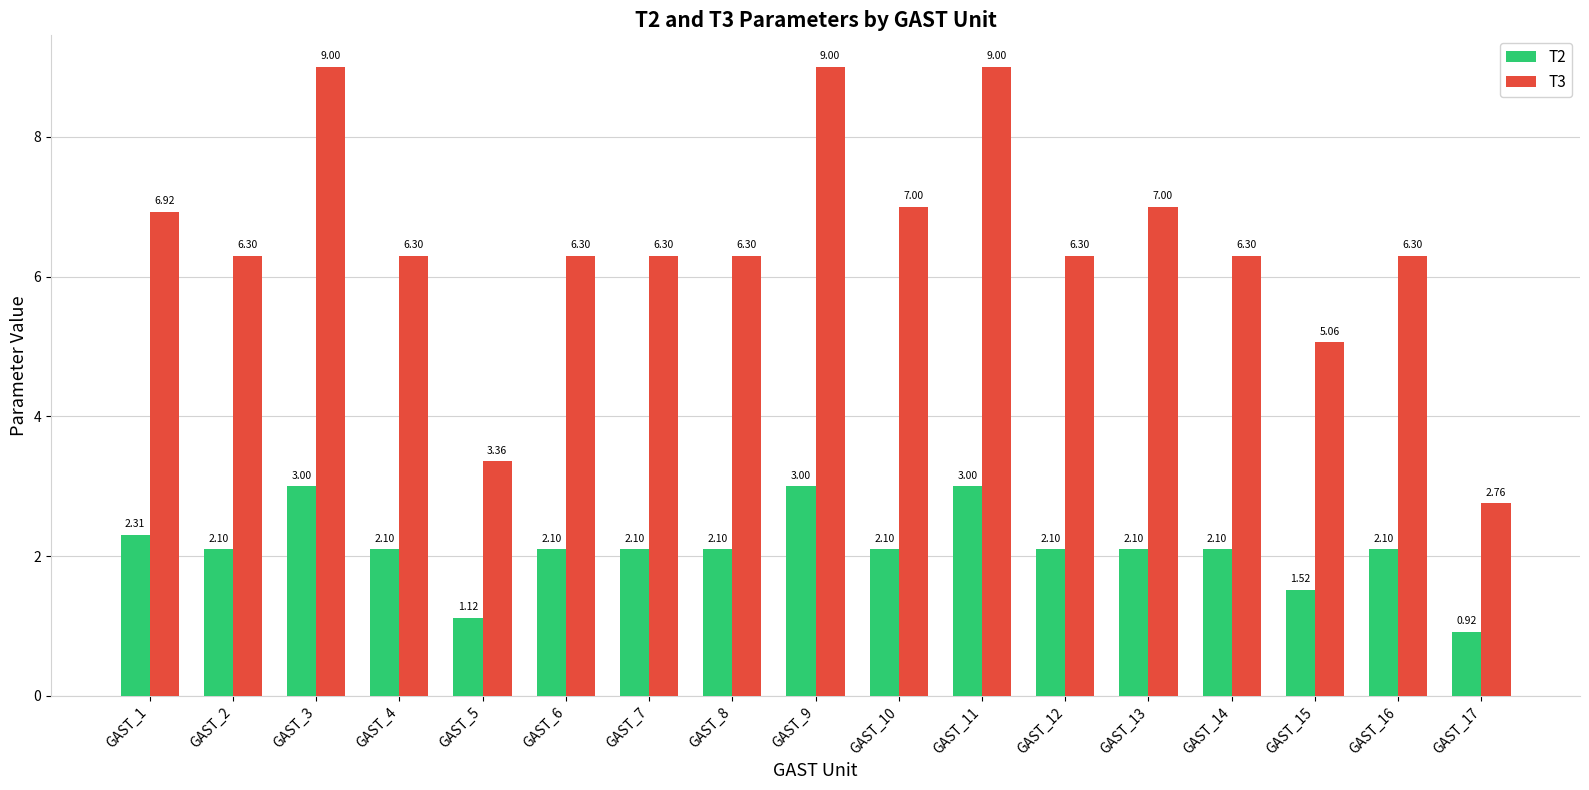

How many data points in T3 are above 6?

14